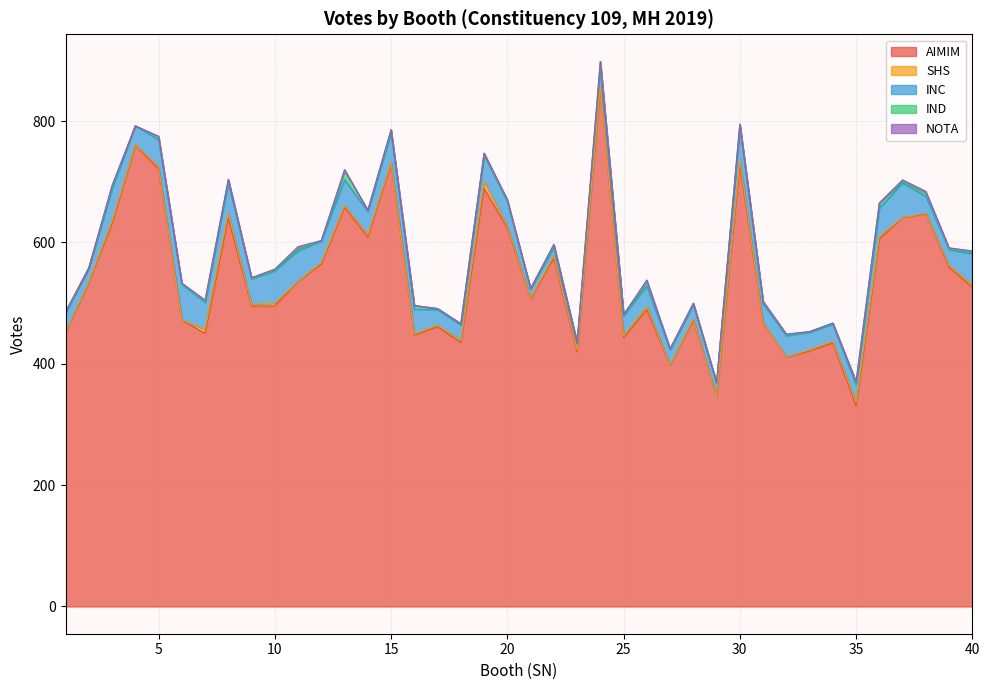

Reading right to left, transcribe all the data shown in this chart.

AIMIM: 526	559	647	641	605	331	434	421	411	467	728	346	472	398	489	443	857	420	574	507	624	689	435	461	447	730	609	658	564	536	495	495	640	450	472	721	760	631	534	452
SHS: 4	3	1	0	5	6	3	2	0	1	8	0	2	0	6	3	1	3	4	1	3	12	3	3	2	2	4	3	3	0	5	3	9	7	0	4	1	4	1	0
INC: 51	26	28	57	46	28	28	29	35	31	54	21	23	25	33	33	32	10	14	15	40	43	26	25	41	48	38	42	35	50	53	42	49	44	59	44	31	53	23	31
IND: 3	1	5	3	9	4	2	1	2	3	5	2	2	1	7	2	8	2	3	1	0	3	2	2	6	5	2	15	1	4	2	1	5	1	1	5	0	4	0	2
NOTA: 2	2	3	2	0	2	0	0	1	1	0	0	1	1	3	0	0	0	2	0	4	0	0	0	0	1	0	2	0	3	1	1	1	3	1	1	0	2	0	1